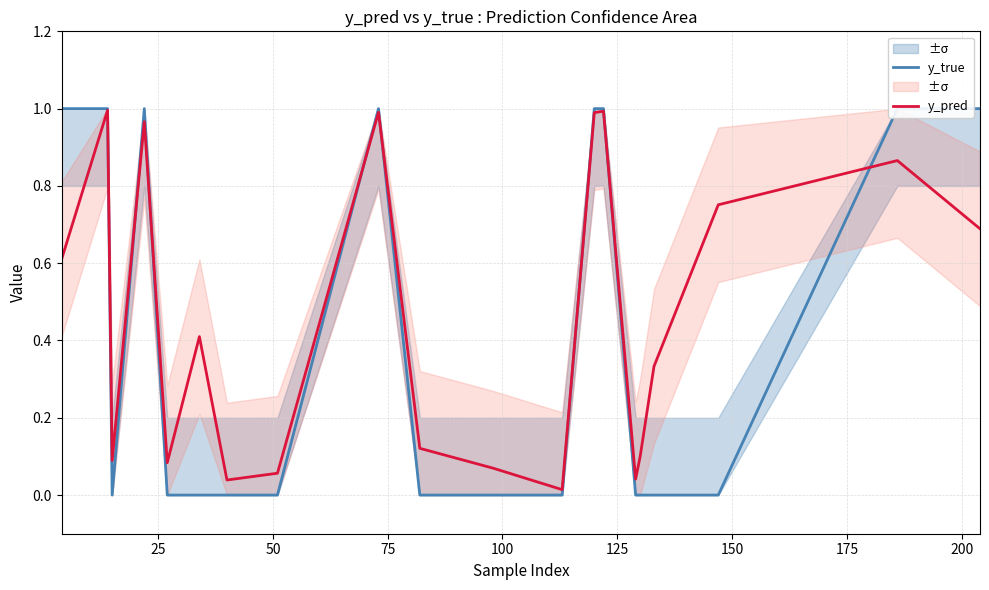

Does the chart display data point markers on the line(s)?

No